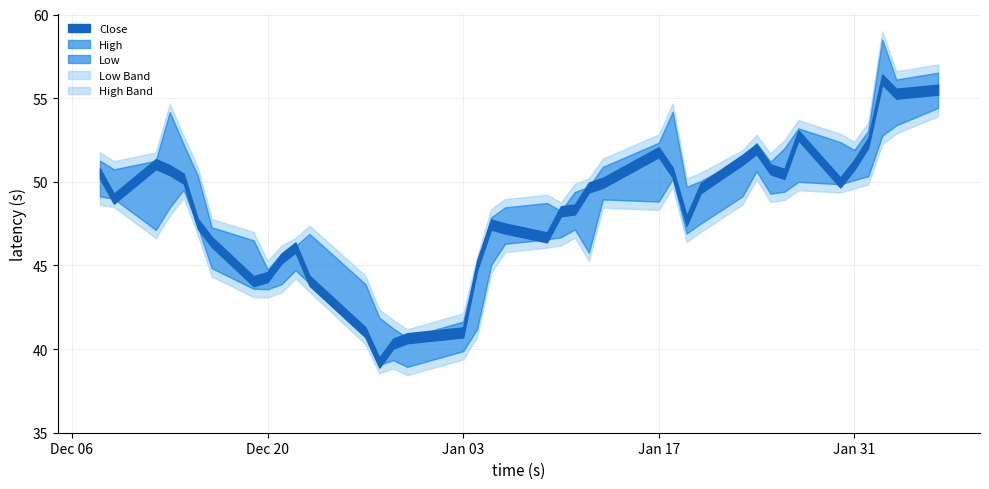

What is the label of the 14th point from the right?

2023-01-18